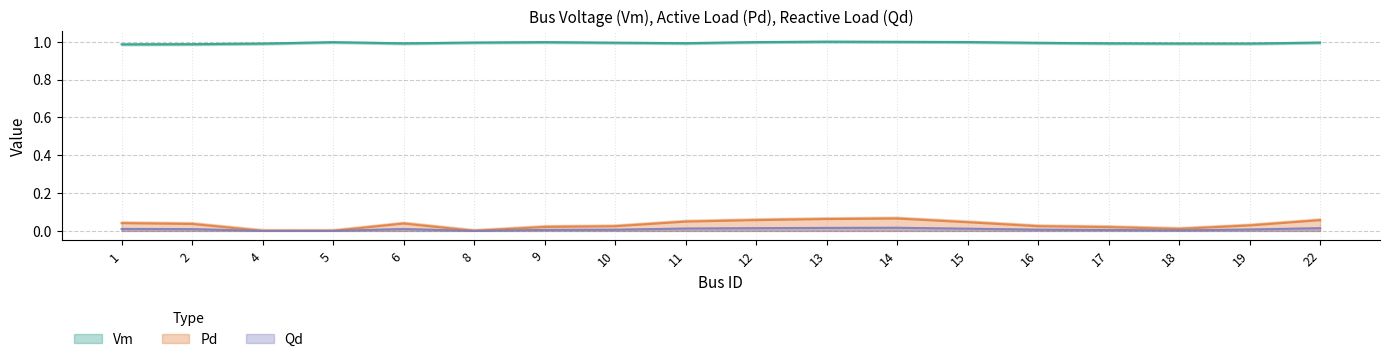

At 11, list the series in order from largest to smallest.

Vm, Pd, Qd